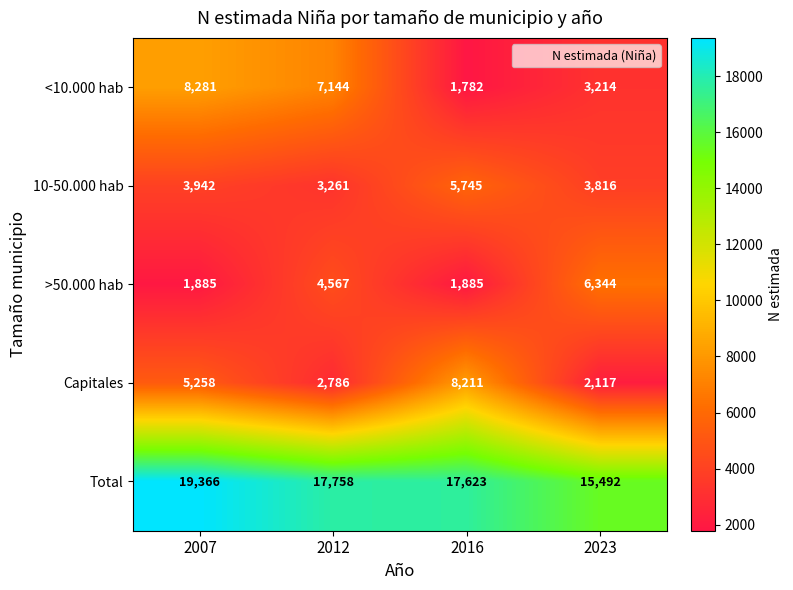

Between 2016 and 2023, which series saw the biggest shift?

Capitales